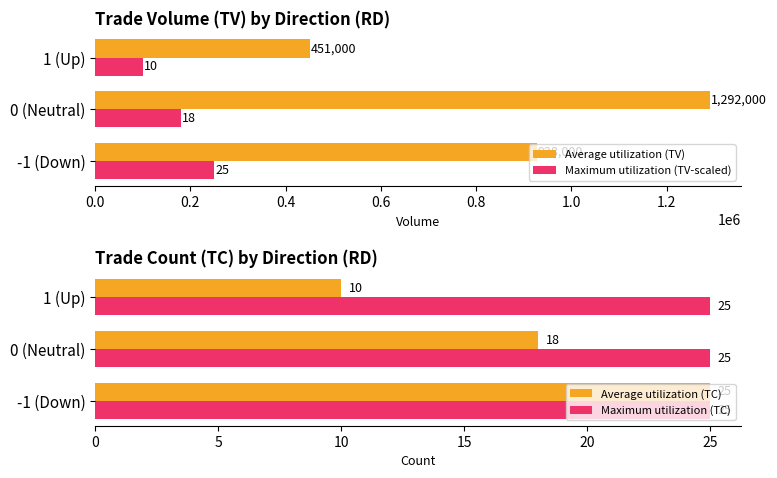

How many data points does each series have?

3